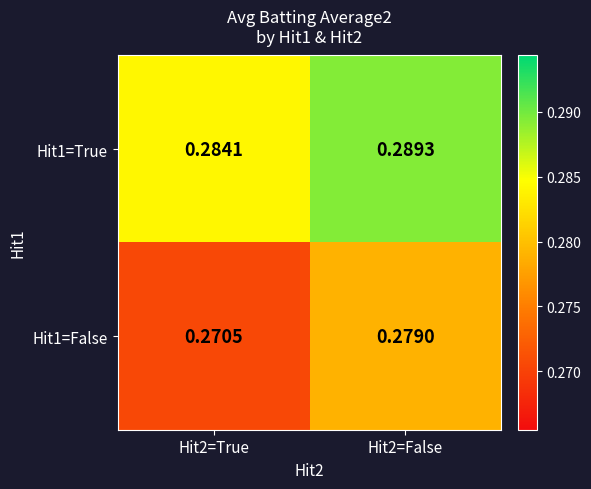

Is the value of Hit1=True at Hit2=True greater than the value of Hit1=False at Hit2=True?

Yes